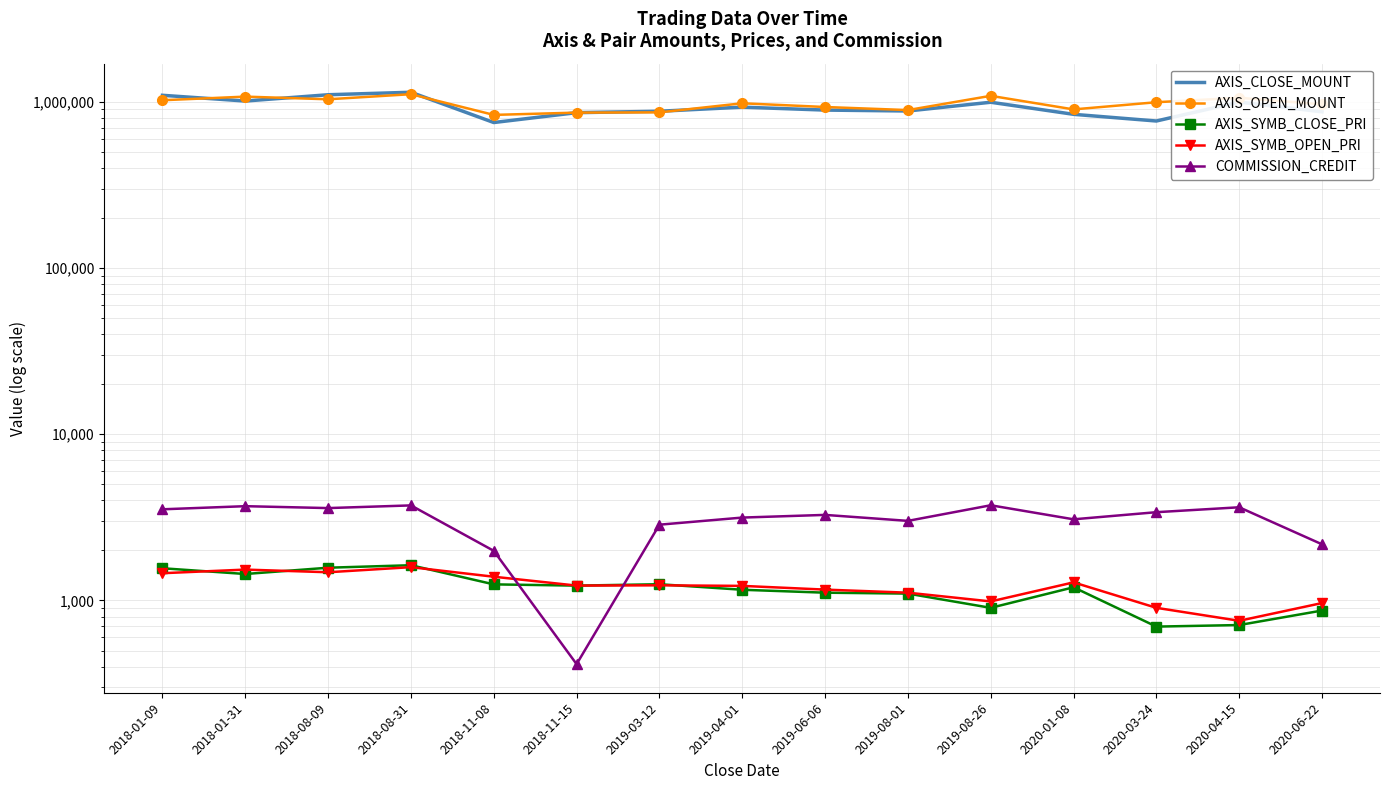

At how many categories does at least one series exceed 599808?

15